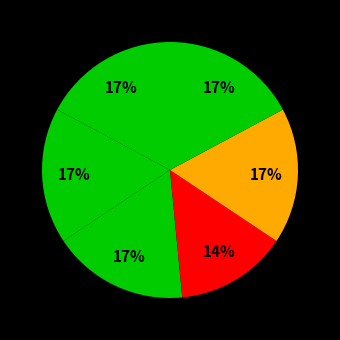

How many slices are in this pie chart?

6